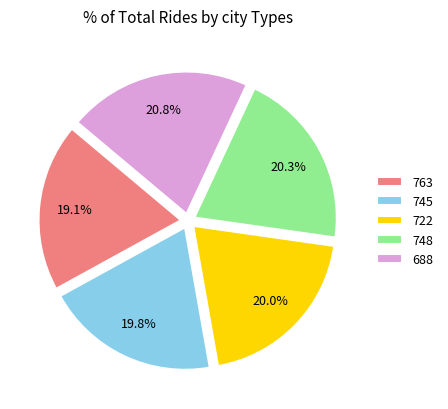

To the nearest percent, what is the difference between the largest and smallest slice percentages?

2%